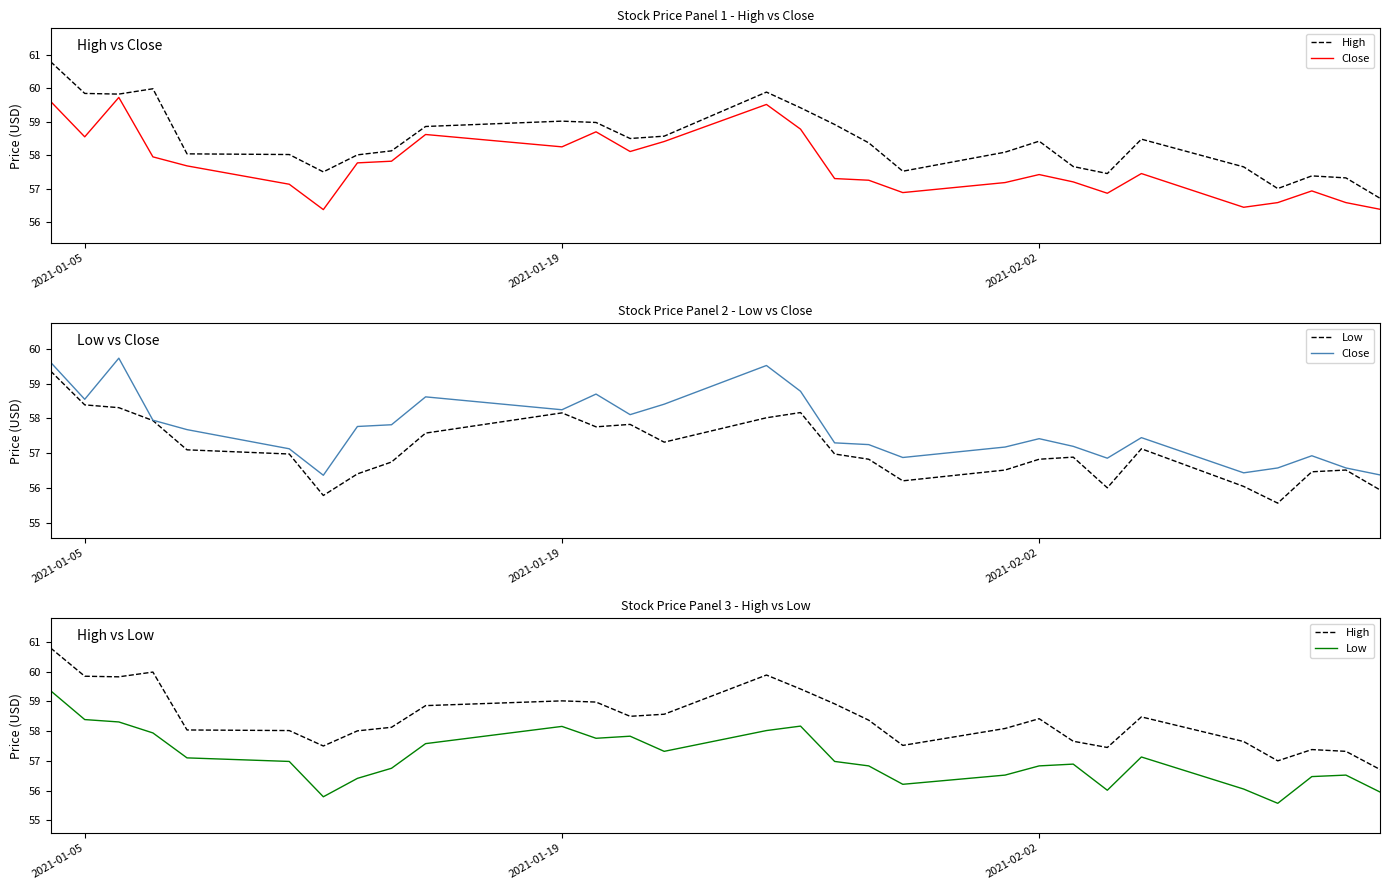

What is the lowest value of the High series?

56.7